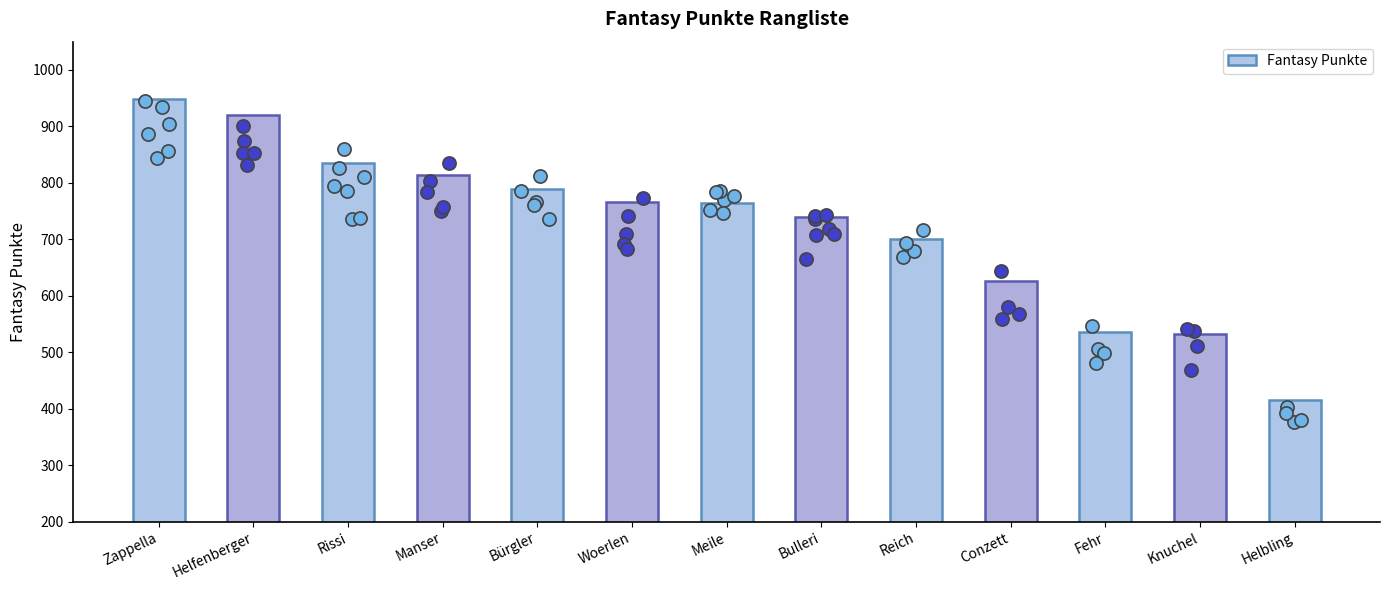

What is the change in value from Woerlen to Conzett?

-140